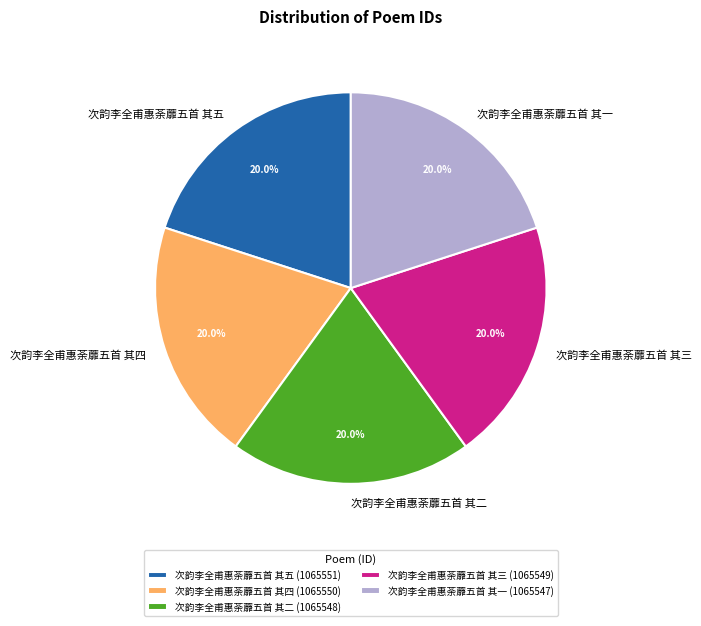

True or false: 次韵李全甫惠荼蘼五首 其二 accounts for 35% of the total.

False